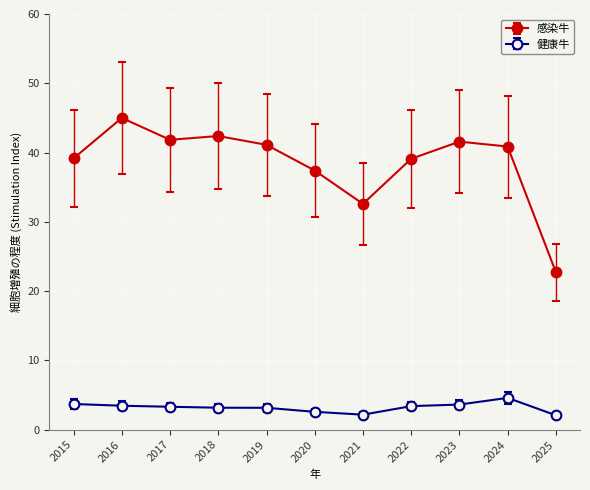

True or false: 健康牛 and 感染牛 cross at least once.

False